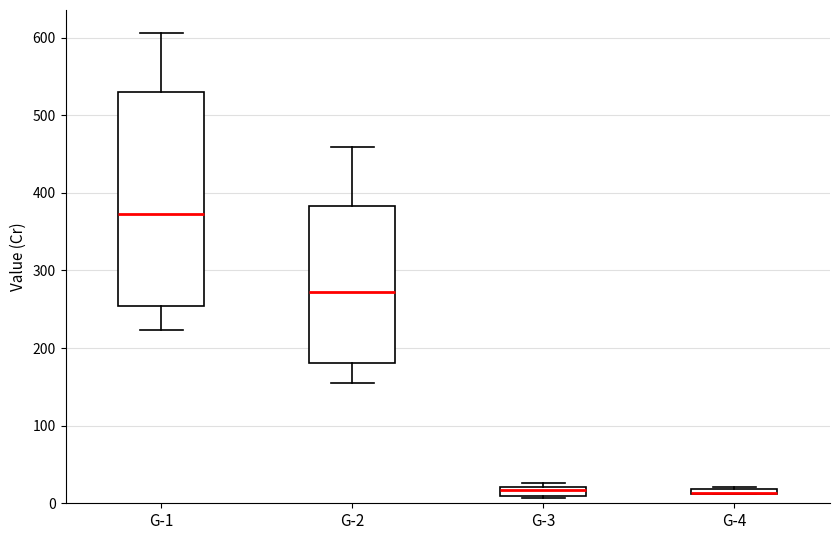

Where is the upper edge of the box for G-1 on the y-axis? The values are not printed on the chart, so give them approximately, as read against the axis.

530